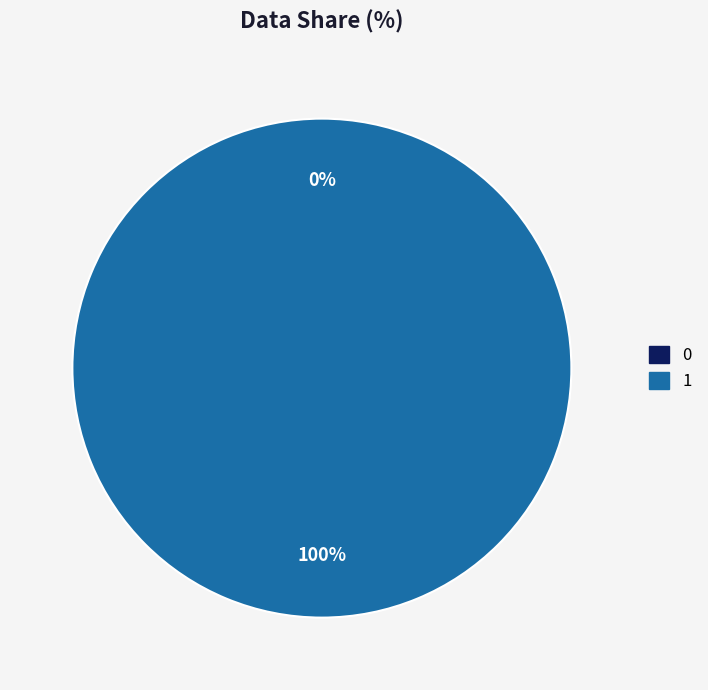

To the nearest percent, what is the average slice percentage?

50%